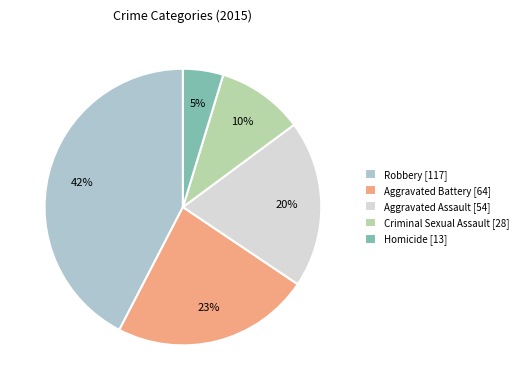

Is Aggravated Battery the majority of the pie?

No